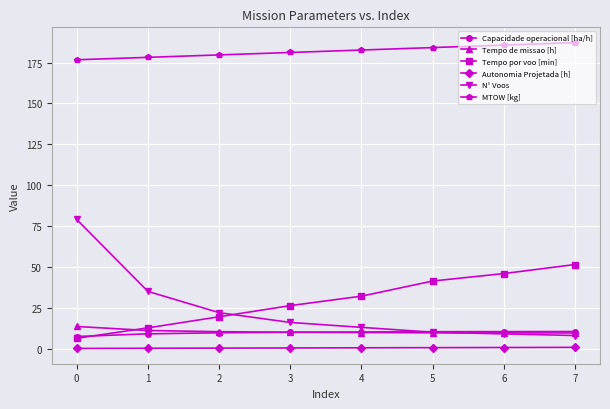

What is the sum of all Autonomia Projetada [h] values?

3.5